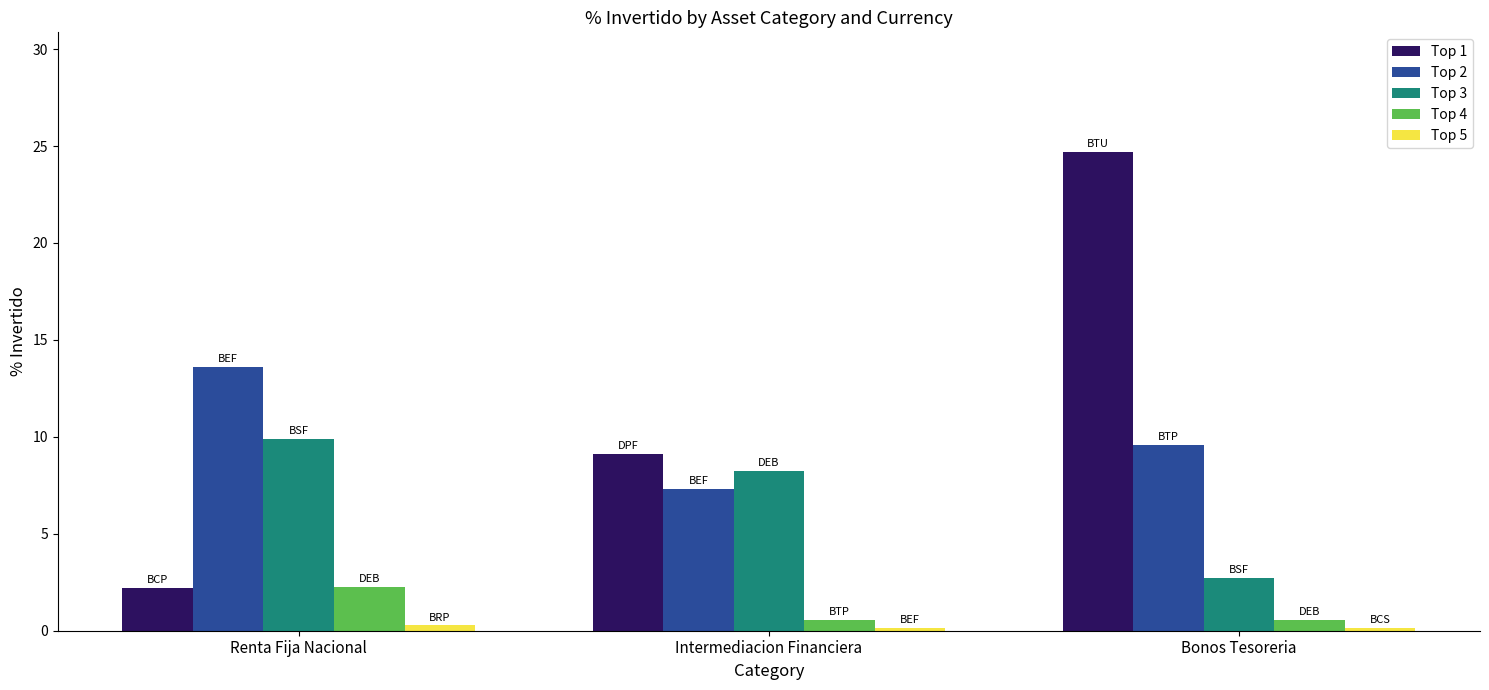

How many Top 4 values are between 0 and 2?

2